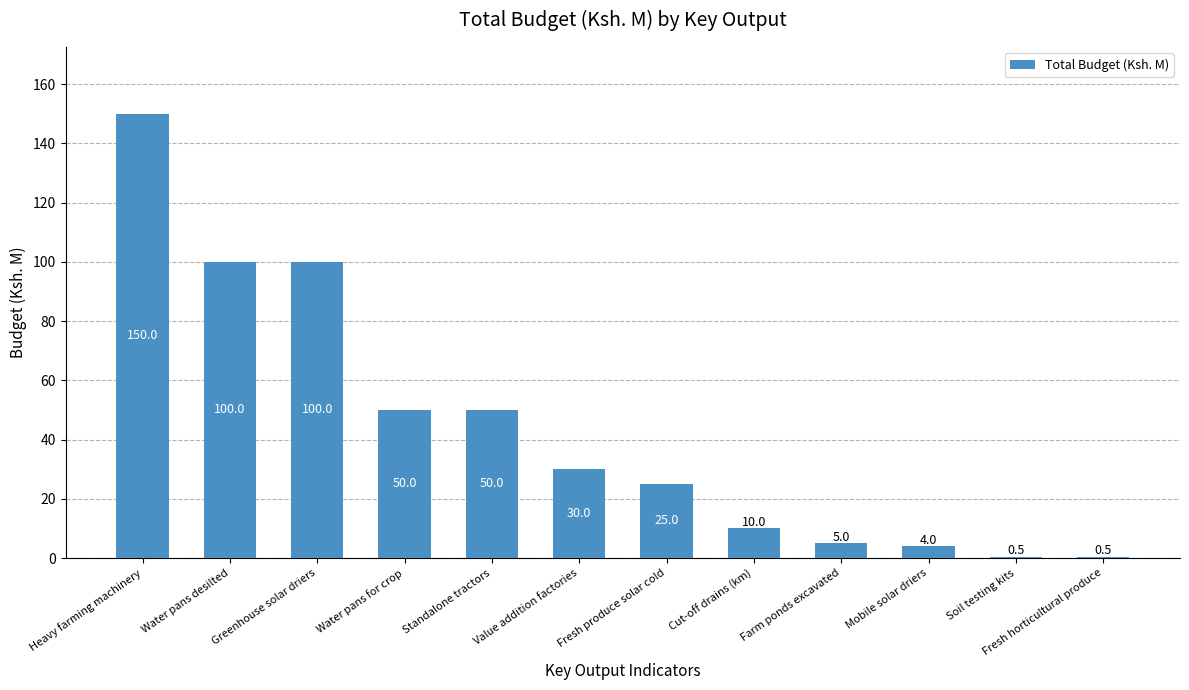

What is the sum of all values?

525.0